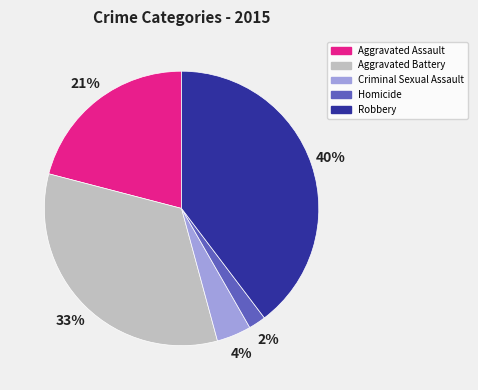

Does Aggravated Assault account for over 50% of the chart?

No